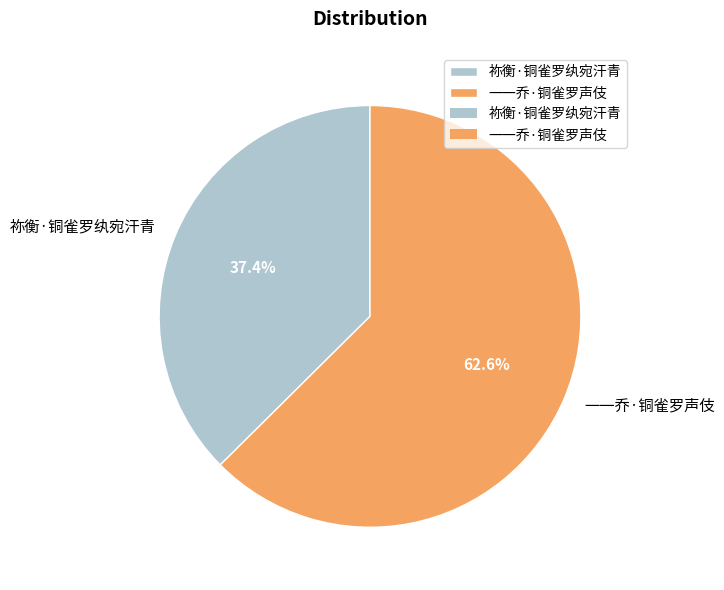

What is the largest slice in the pie chart?

一一乔·铜雀罗声伎